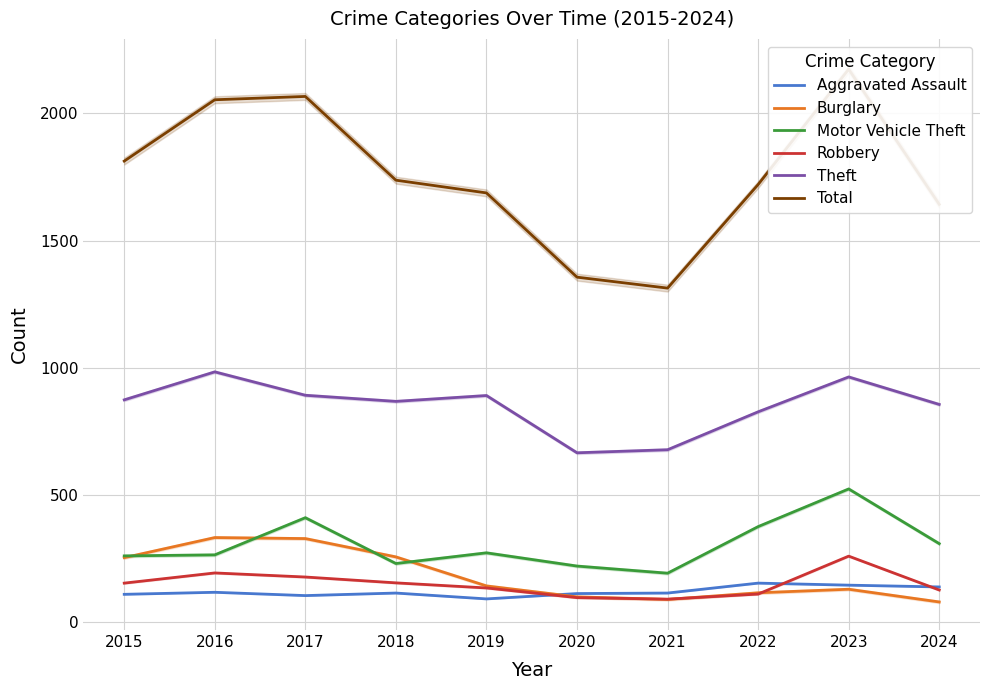

At which category does Total reach its first local valley?

2021